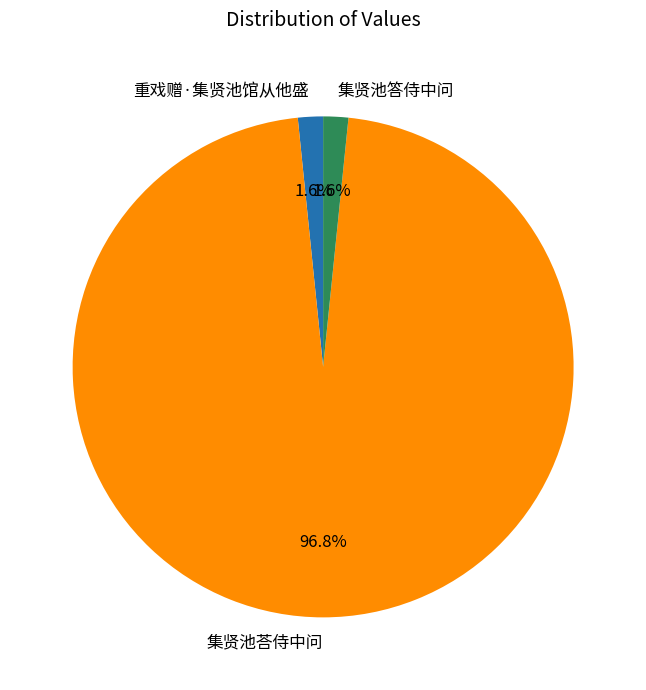

Which slice is the largest?

集贤池荅侍中问